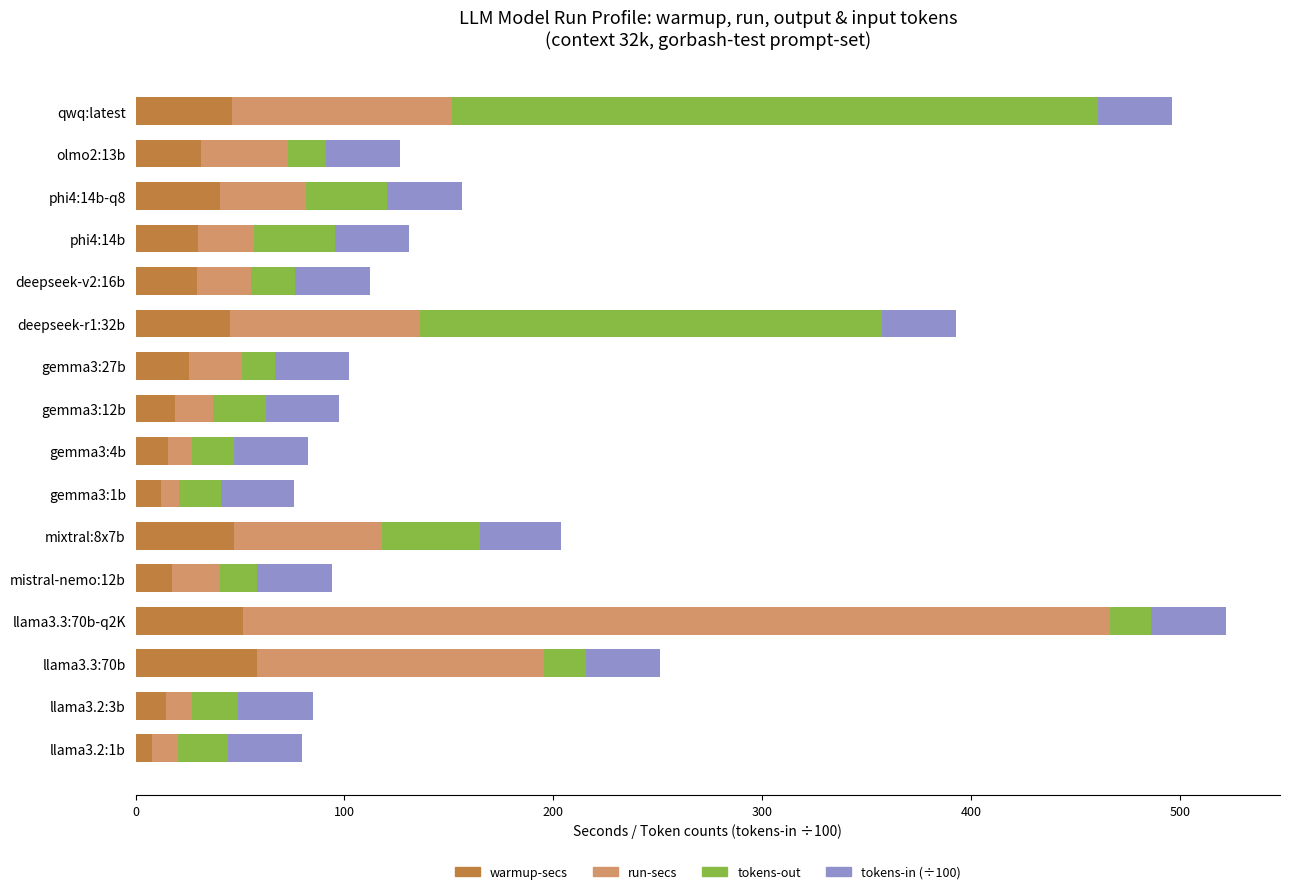

How many categories are shown in the chart?

16